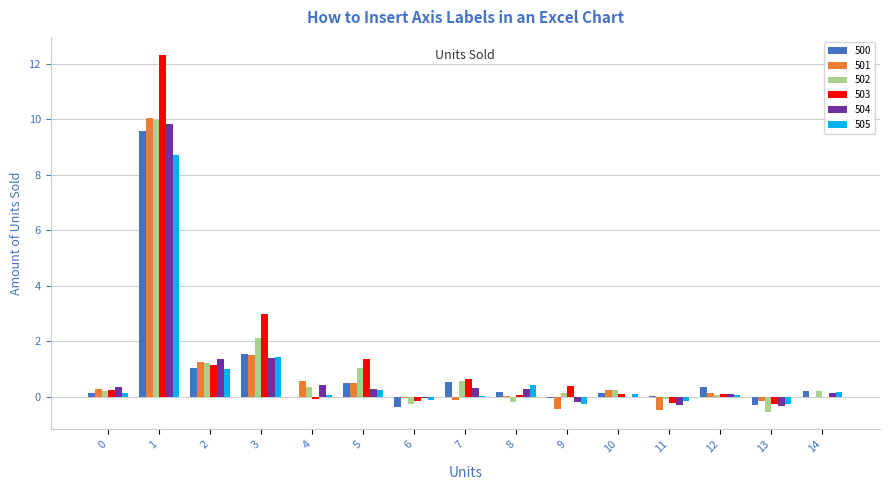

Is it true that 503 equals 1.4 at 5?

True